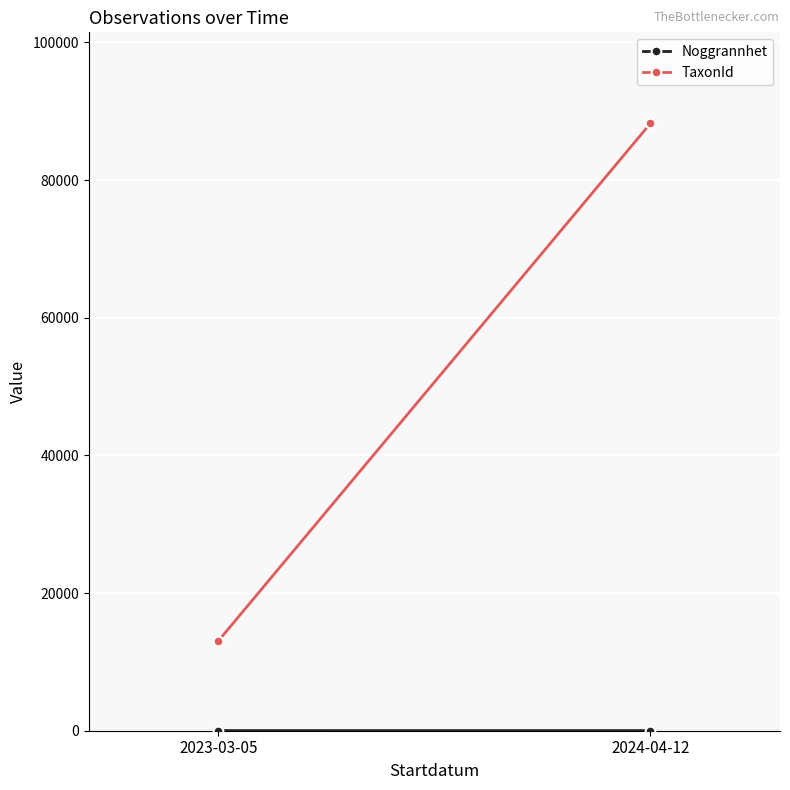

Reading right to left, list all the values displayed in this chart.

Noggrannhet: 2024-04-12=15.6	2023-03-05=17.7
TaxonId: 2024-04-12=88238.1	2023-03-05=13054.3